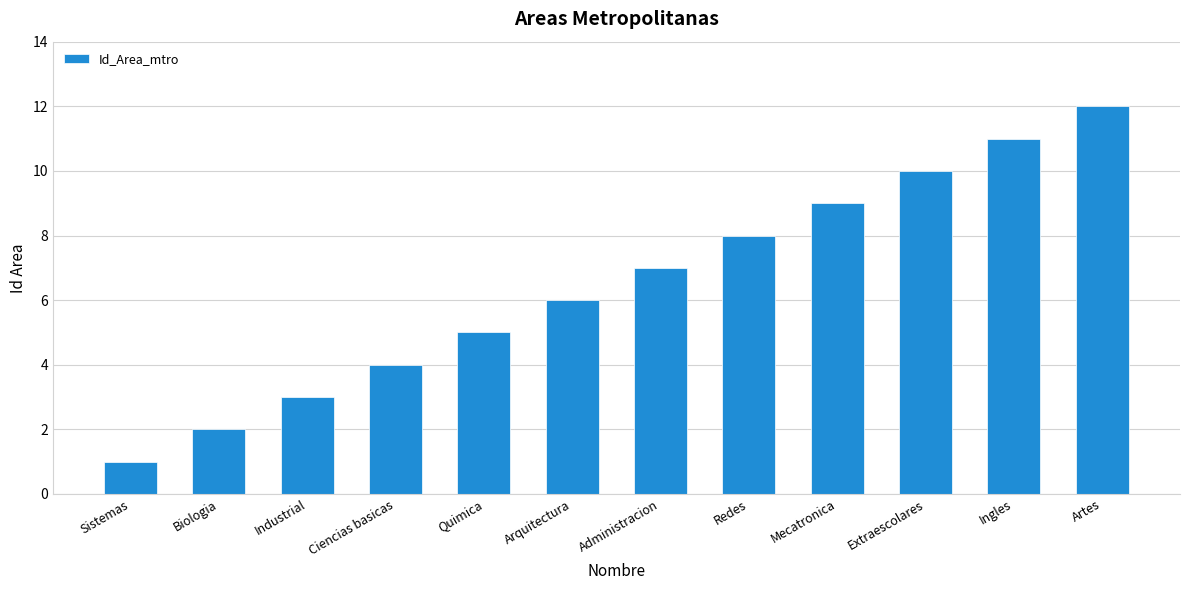

Reading left to right, what are all the values shown in this chart?

1	2	3	4	5	6	7	8	9	10	11	12